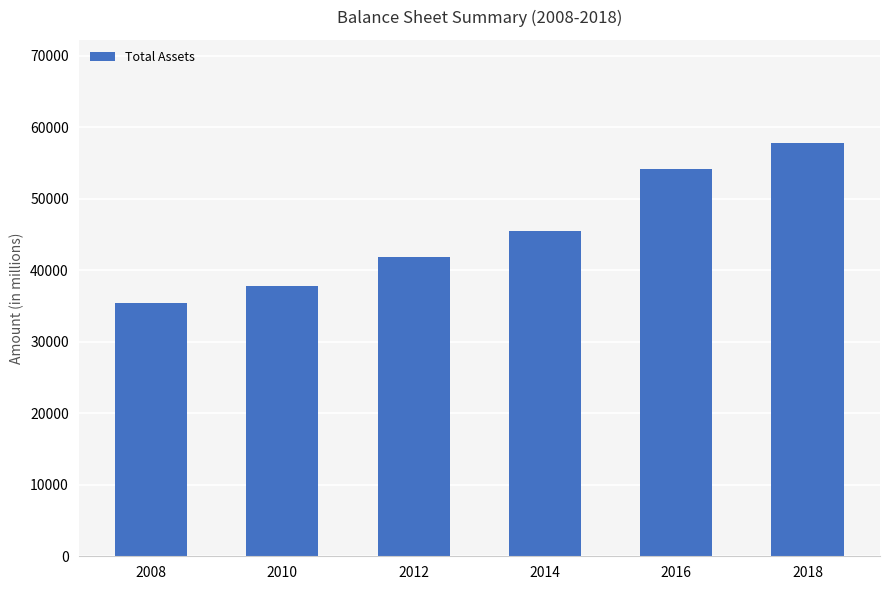

Rank the categories by value from highest to lowest.

2018, 2016, 2014, 2012, 2010, 2008